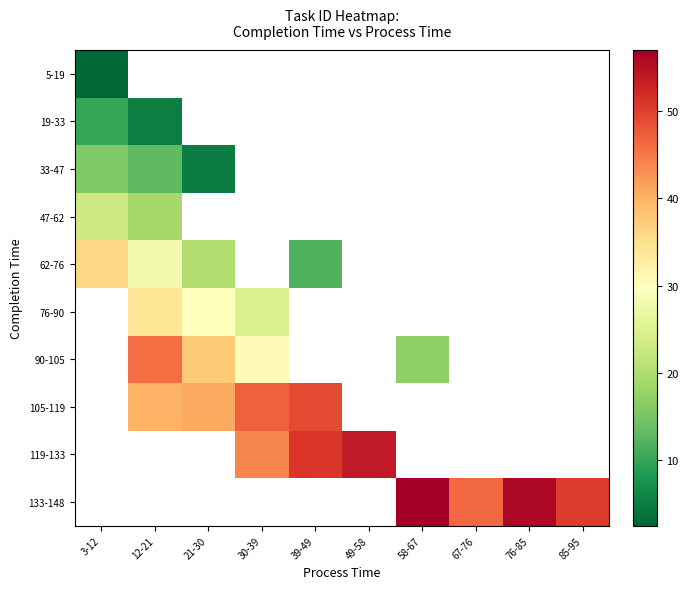

At which label is 33-47 closest to 10?

12-21